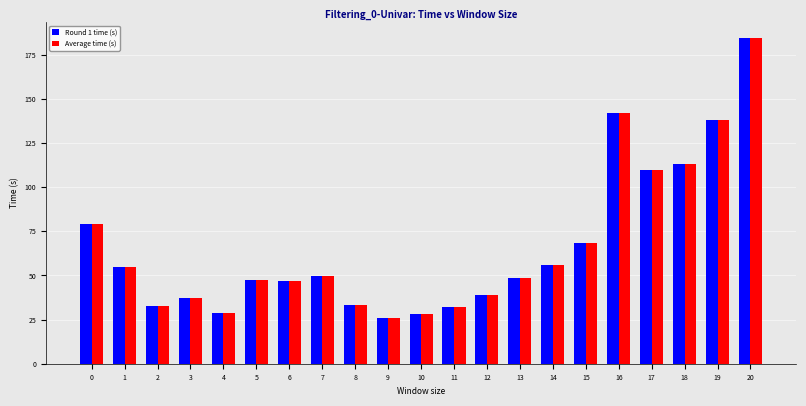

What are all the series names shown in the legend?

Round 1 time (s), Average time (s)